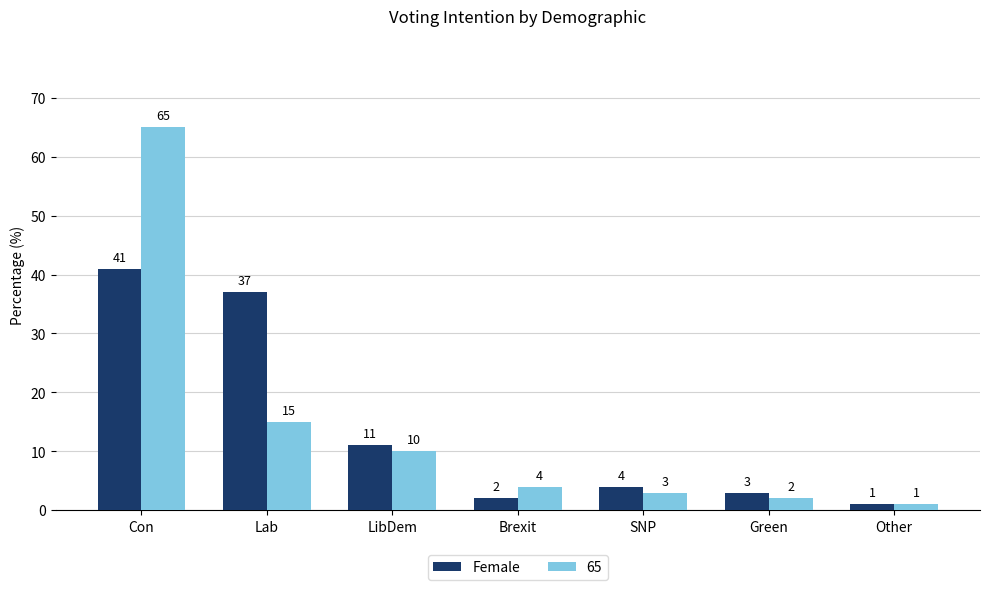

What is the sum of all Female values?

99